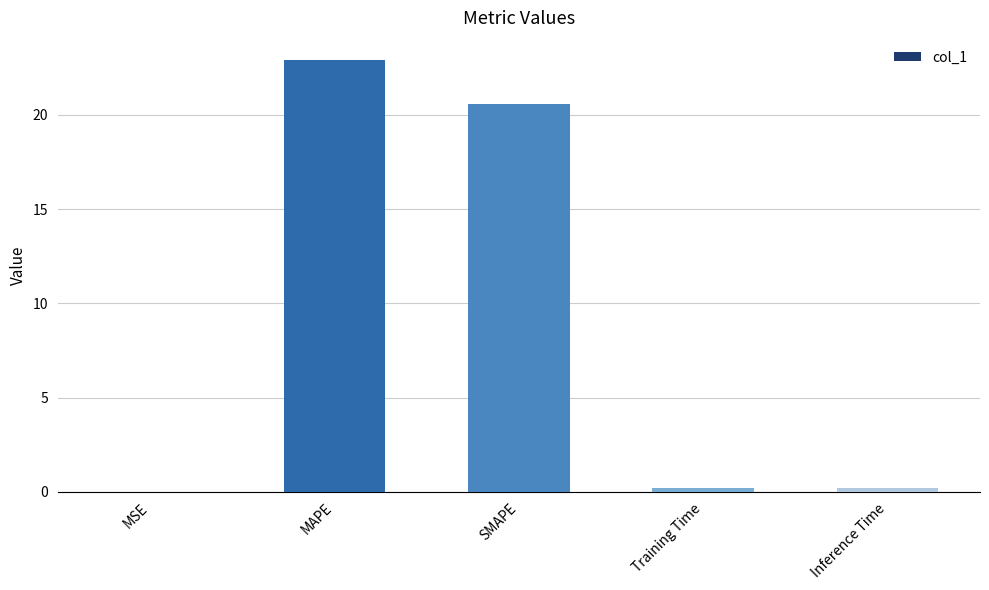

What is the sum of the values at MSE and MAPE?

23.0